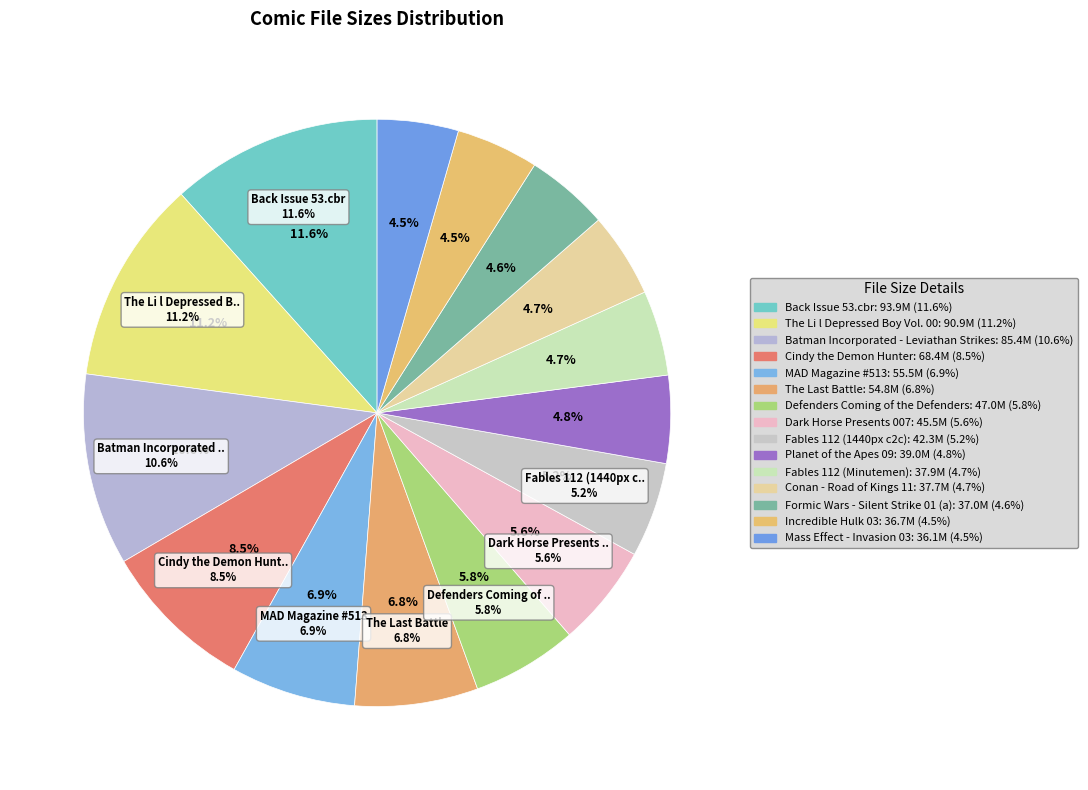

Is there any slice that represents more than half of the pie?

No